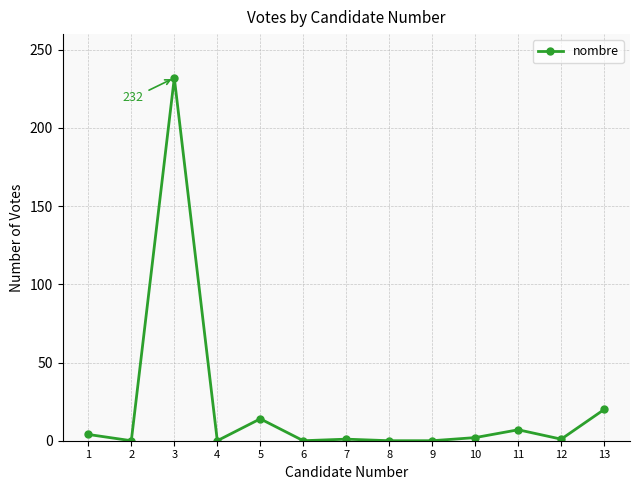

What is the difference between the second highest and second lowest values?

20